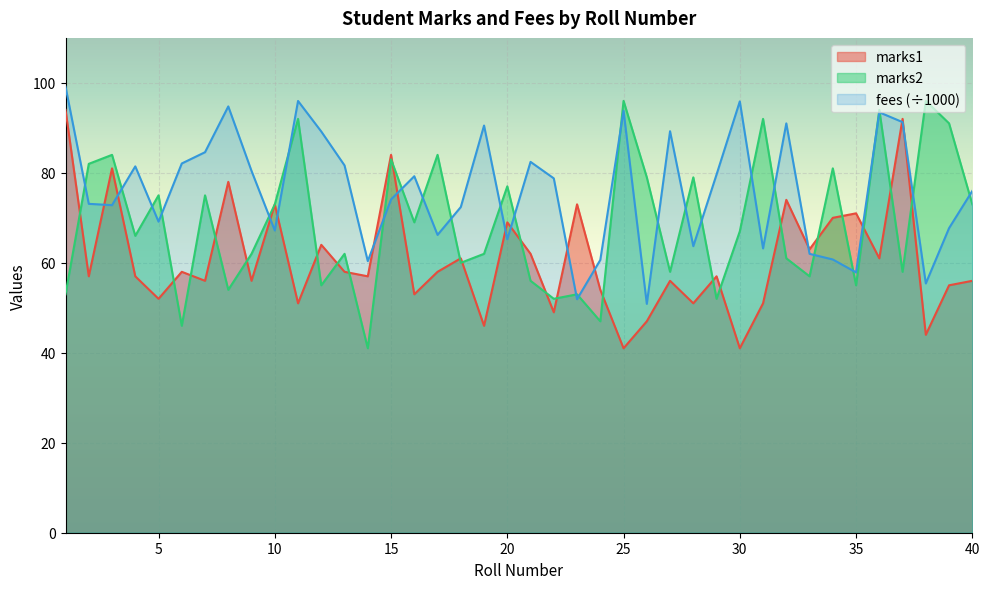

At which category is the sum across all series the highest?

36